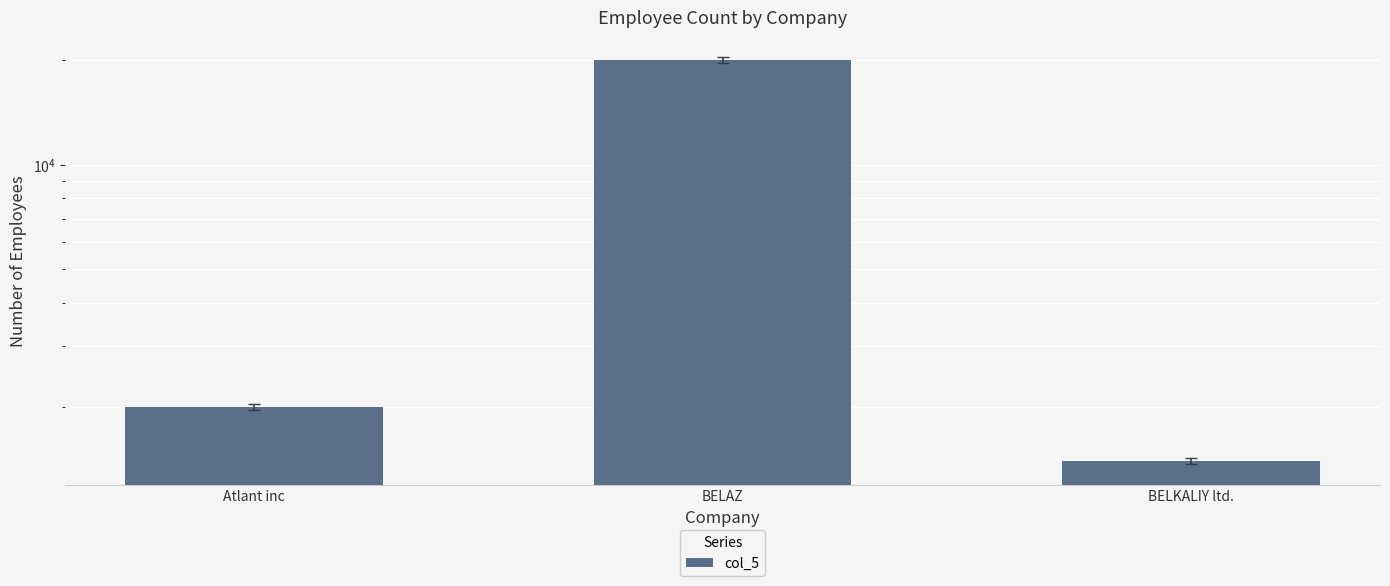

What value does the data have at BELKALIY ltd., to the nearest 10?

1400